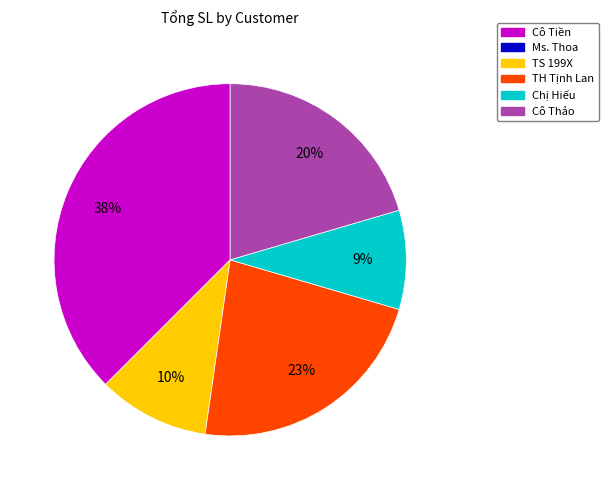

Does any single category account for the majority?

No